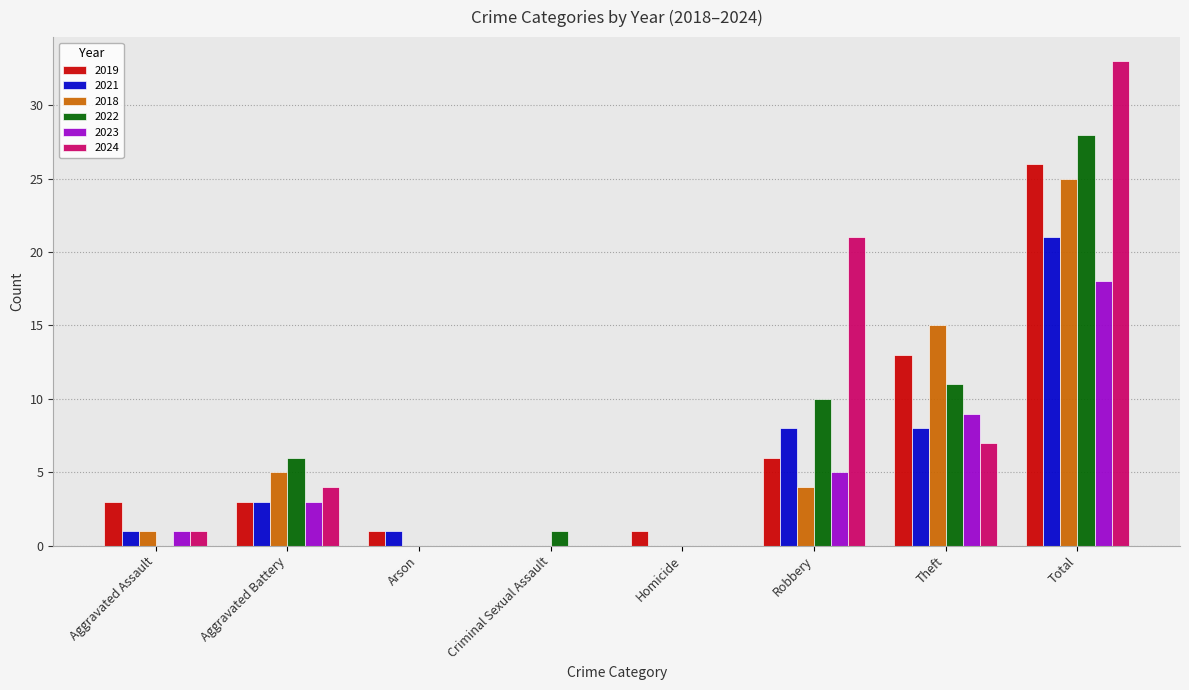

What is the sum of all 2022 values?

56